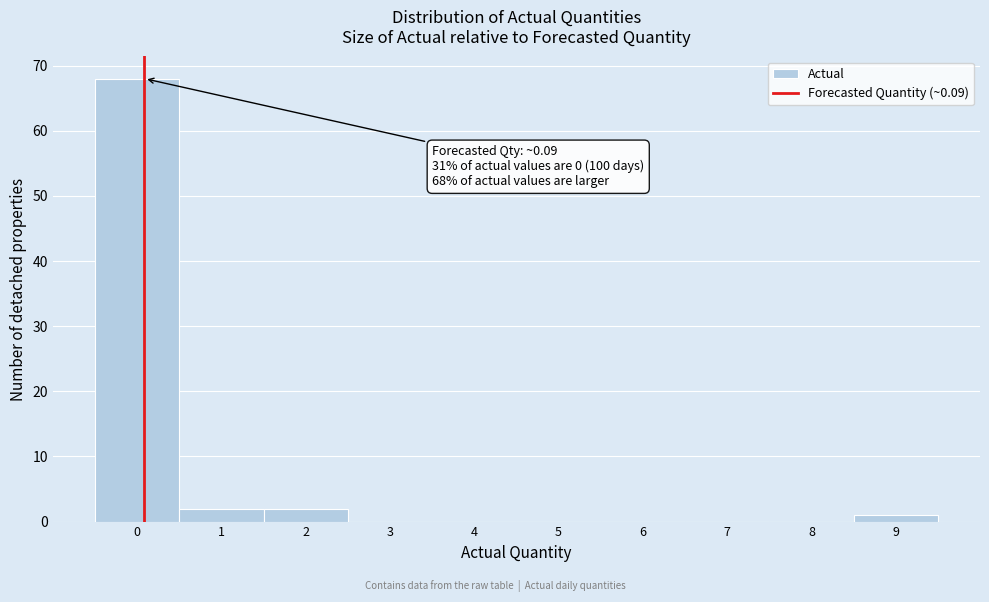

Over which range of the x-axis is the bar tallest?

-0.5 to 0.5